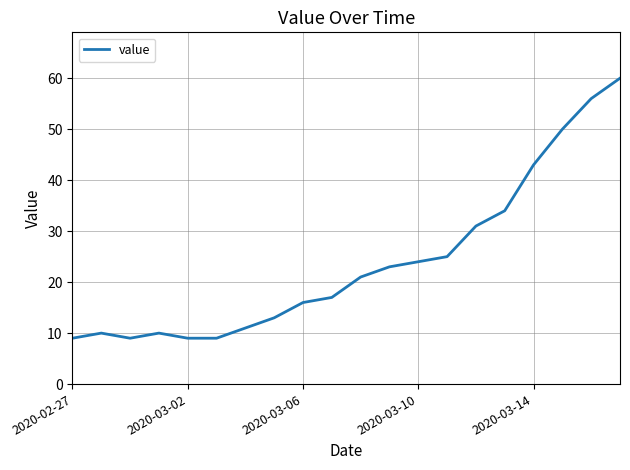

What is the difference between the maximum and minimum values?

51